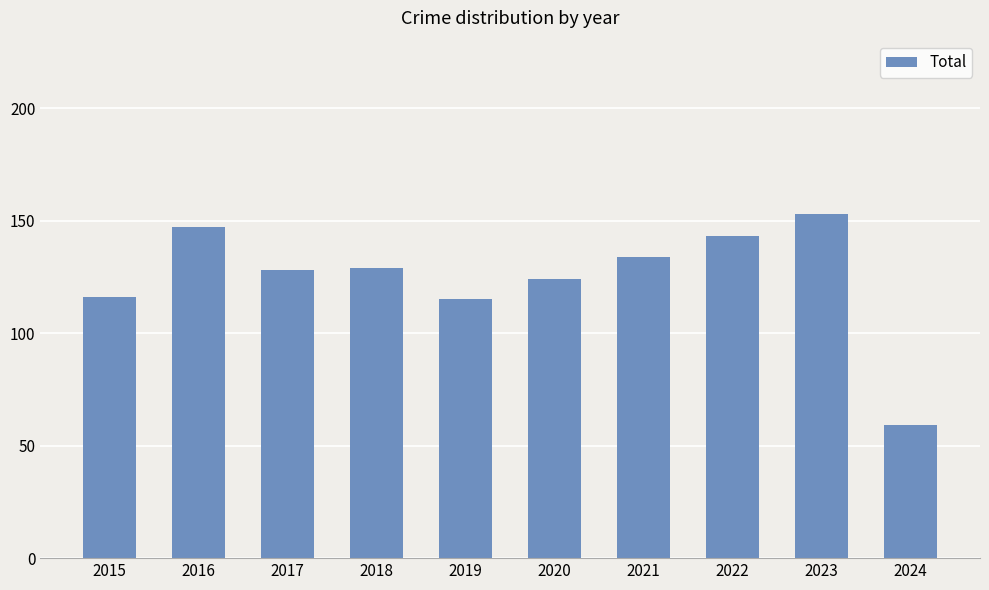

What value does the data have at 2015, to the nearest 10?

120